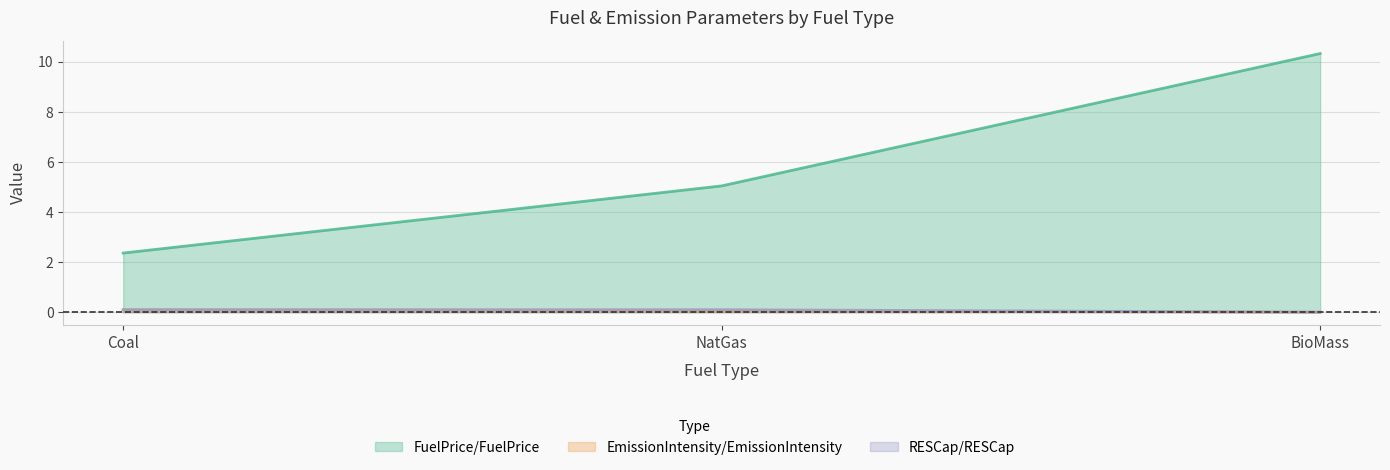

What position from the right is BioMass?

1